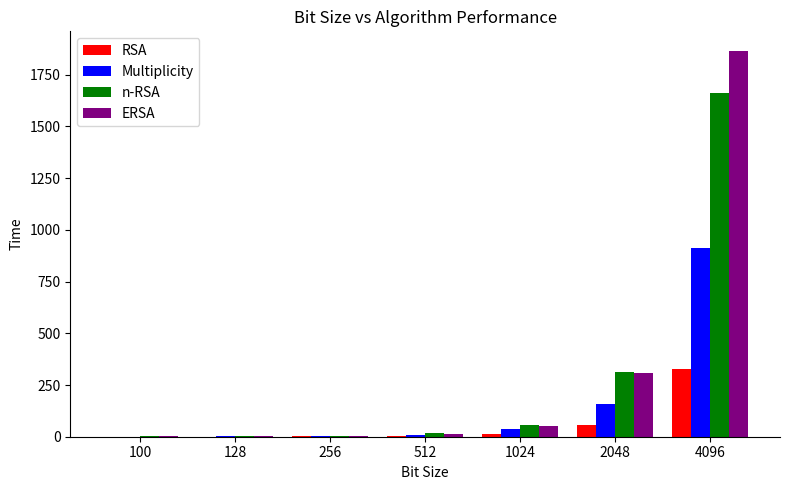

What is the spread (max minus min) of values at 256?

2.3